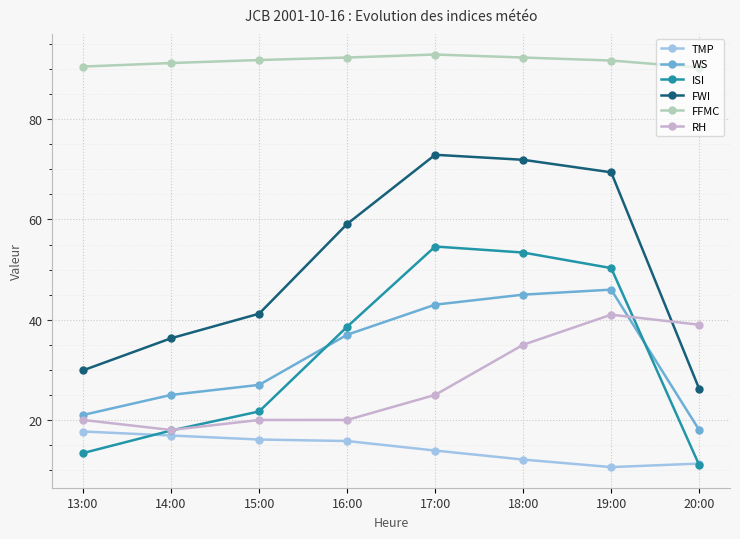

Where does the FWI series first go above 59?

16:00